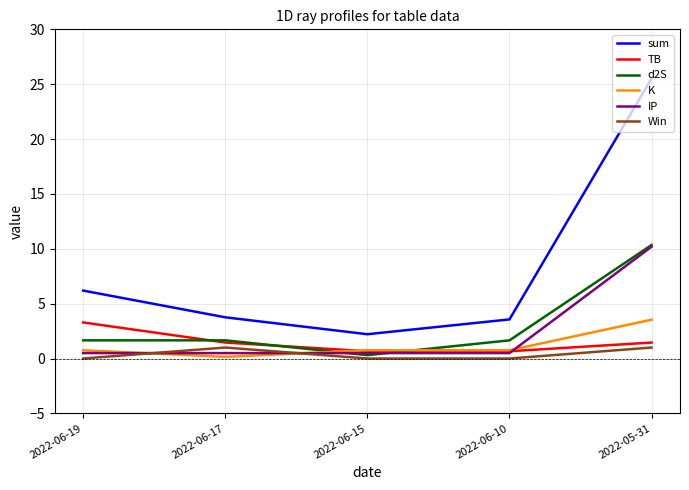

Which category has the lowest value in the d2S series?

2022-06-15